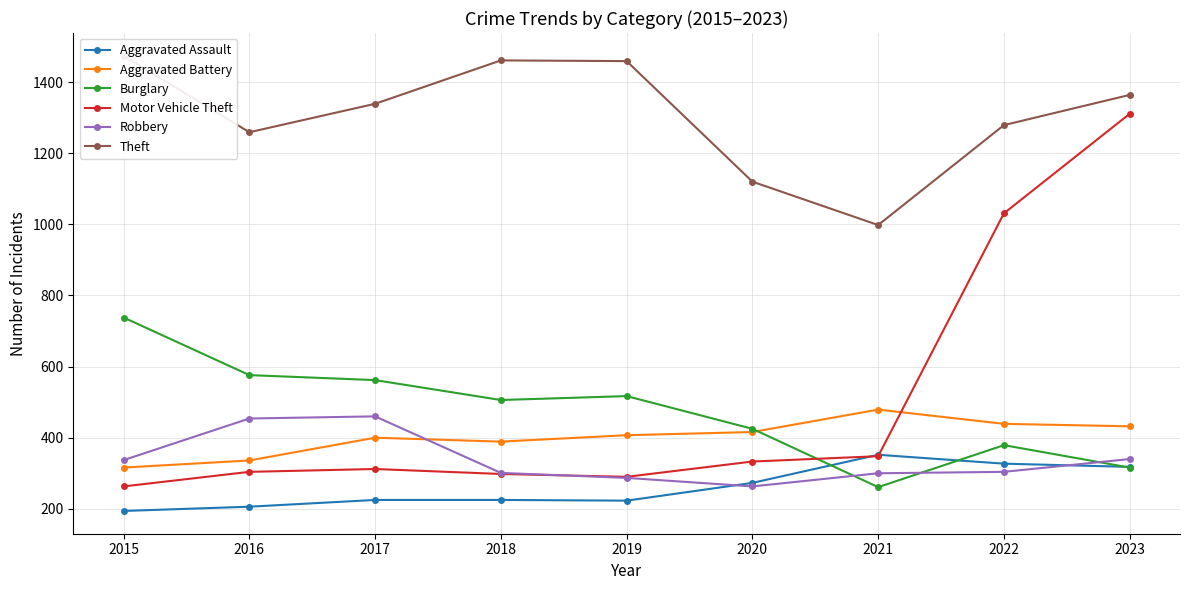

How many distinct data groups are displayed?

6